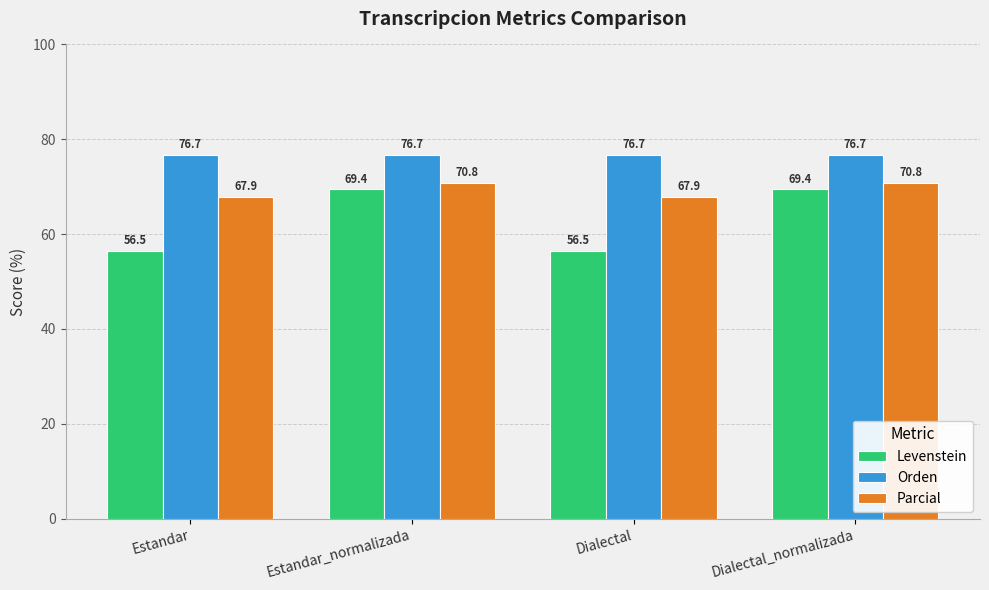

List the series in order of their overall mean, highest first.

Orden, Parcial, Levenstein